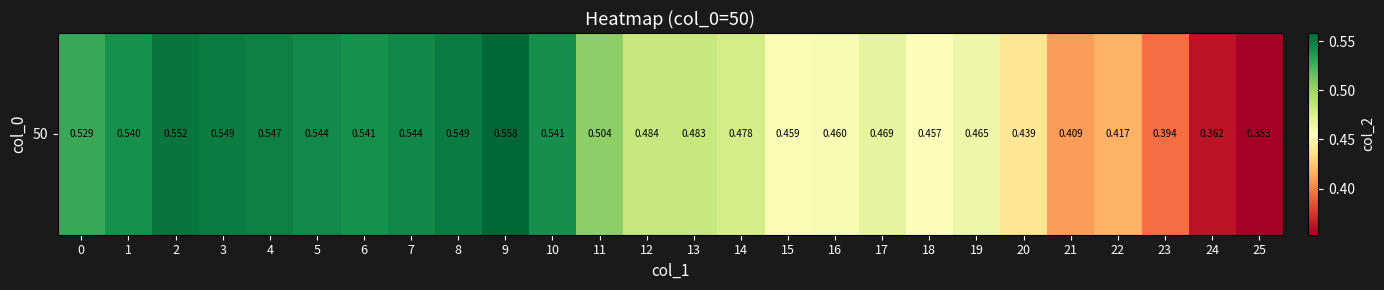

Reading right to left, list all the values displayed in this chart.

0.4	0.4	0.4	0.4	0.4	0.4	0.5	0.5	0.5	0.5	0.5	0.5	0.5	0.5	0.5	0.5	0.6	0.5	0.5	0.5	0.5	0.5	0.5	0.6	0.5	0.5